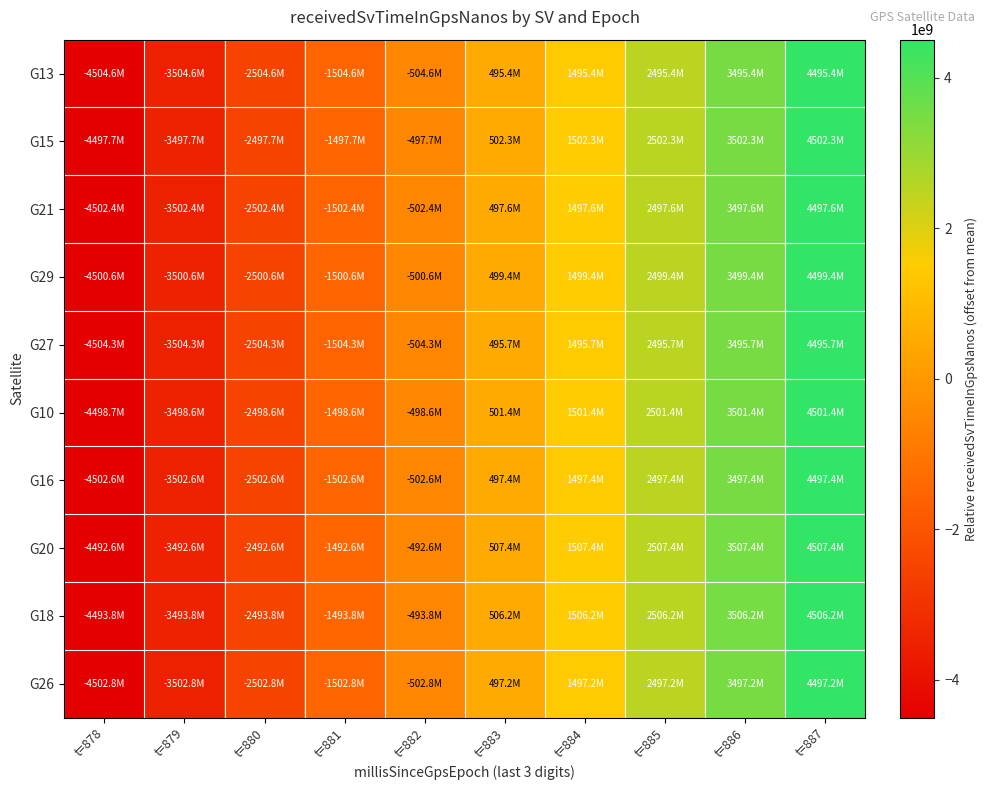

Which series has the largest total across all categories?

G20